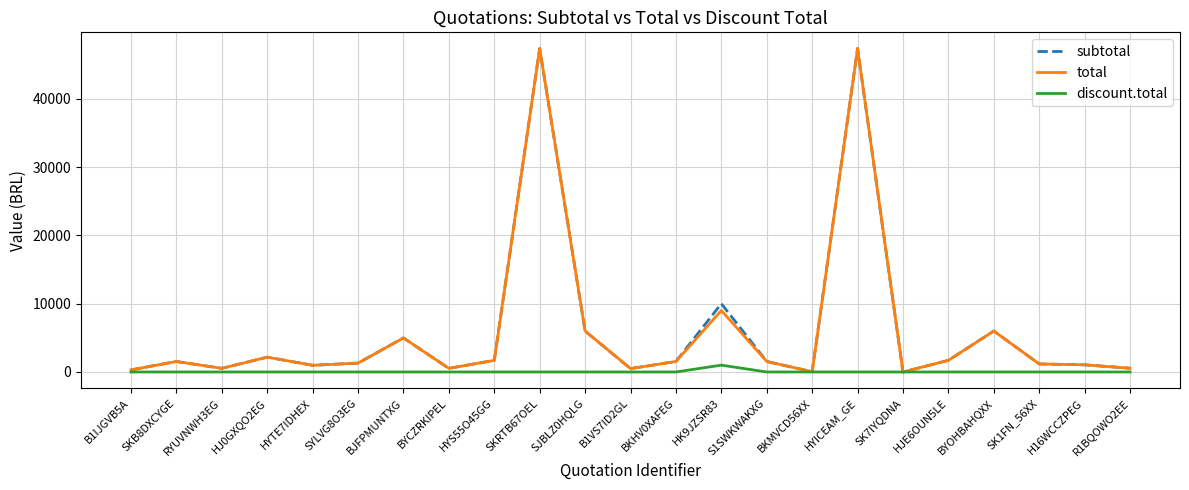

At how many categories does at least one series exceed 45888?

2